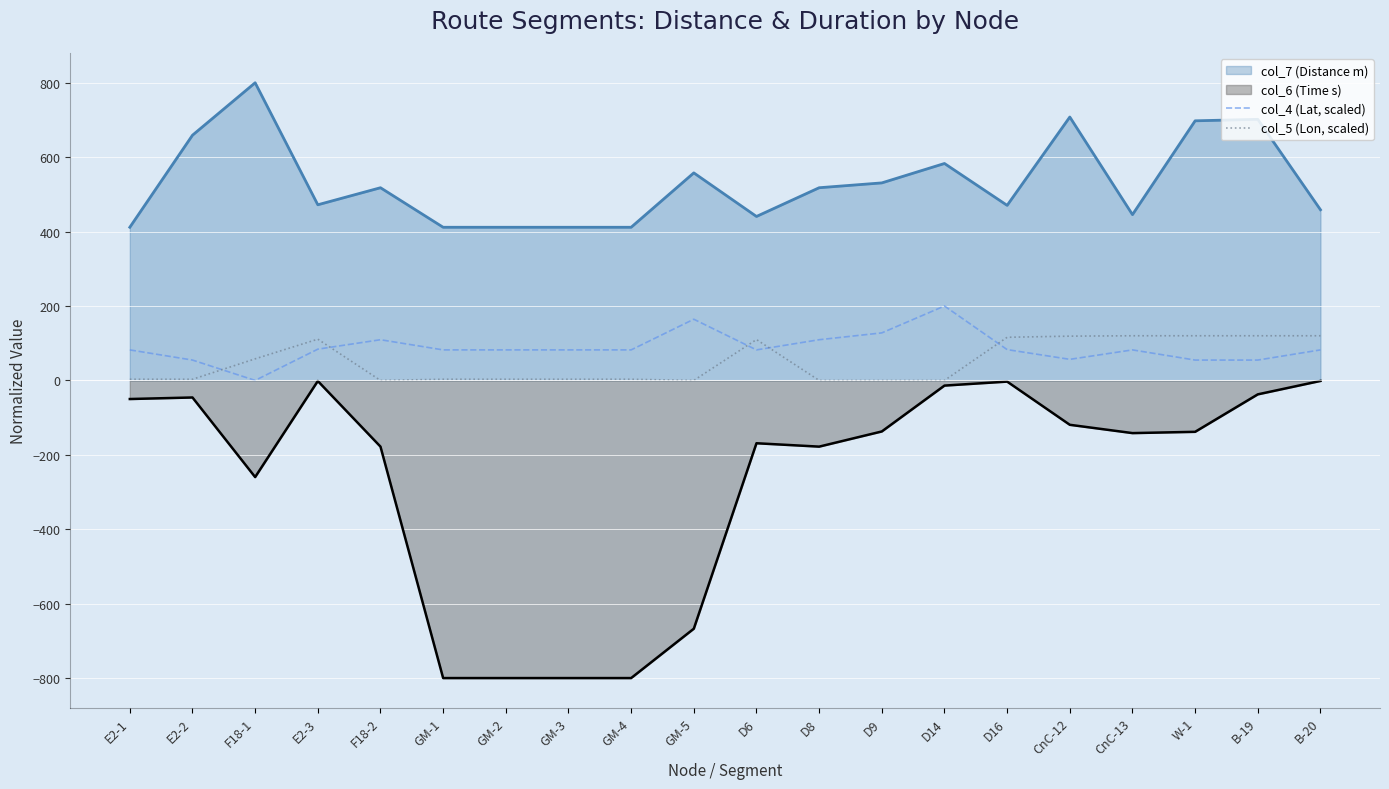

True or false: col_5 (Lon, scaled) has a value of 120.0 at B-19.

True